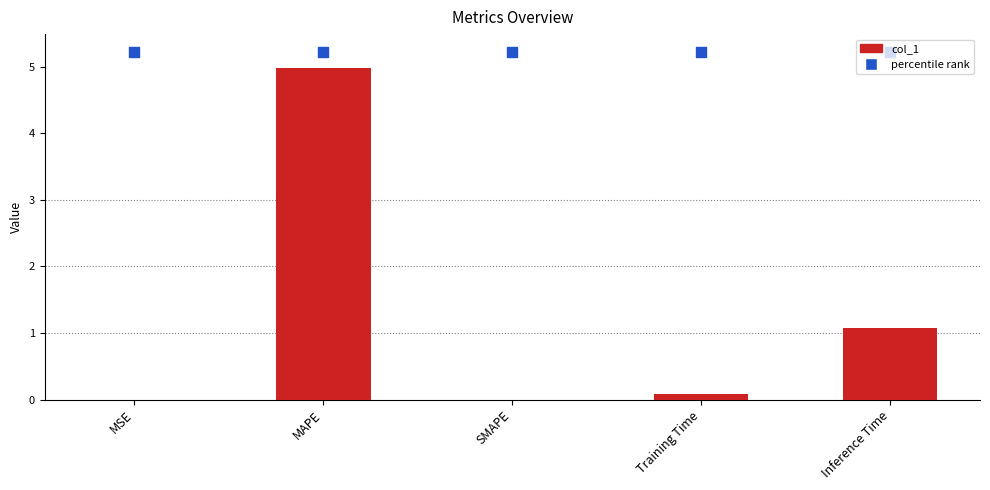

At which category is the sum across all series the highest?

MAPE